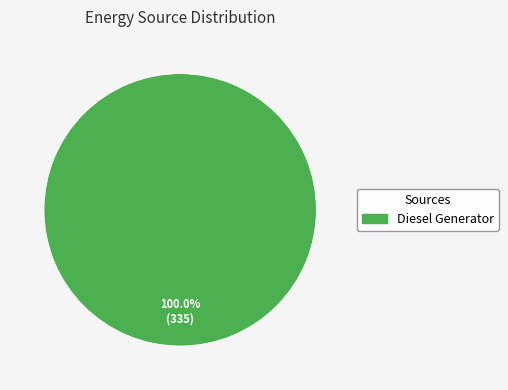

Does any single category account for the majority?

Yes